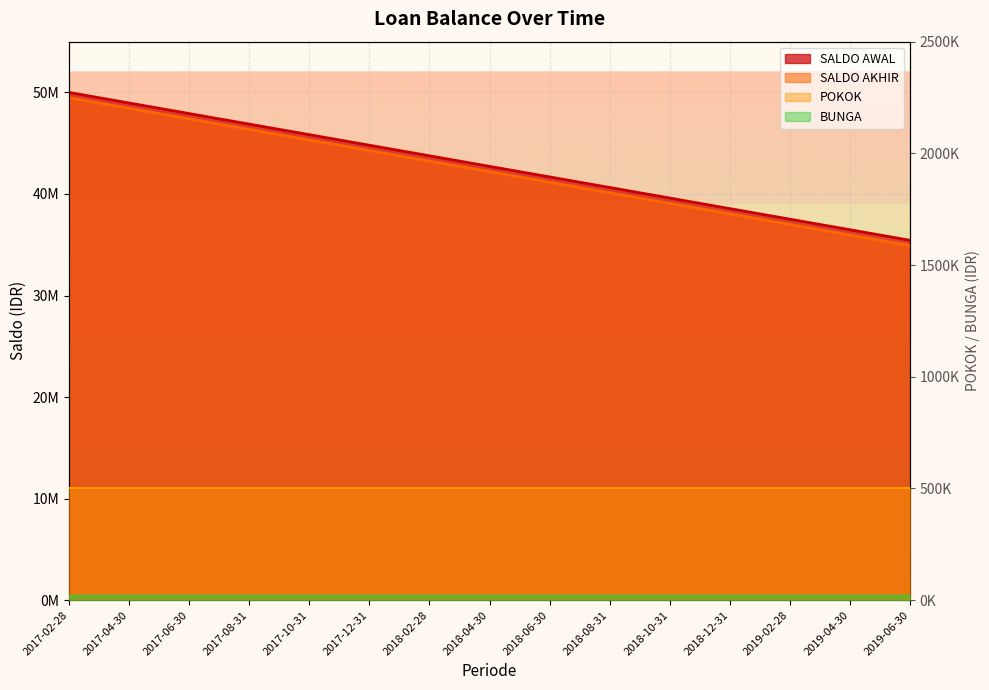

Which series has the widest spread of values?

SALDO AWAL